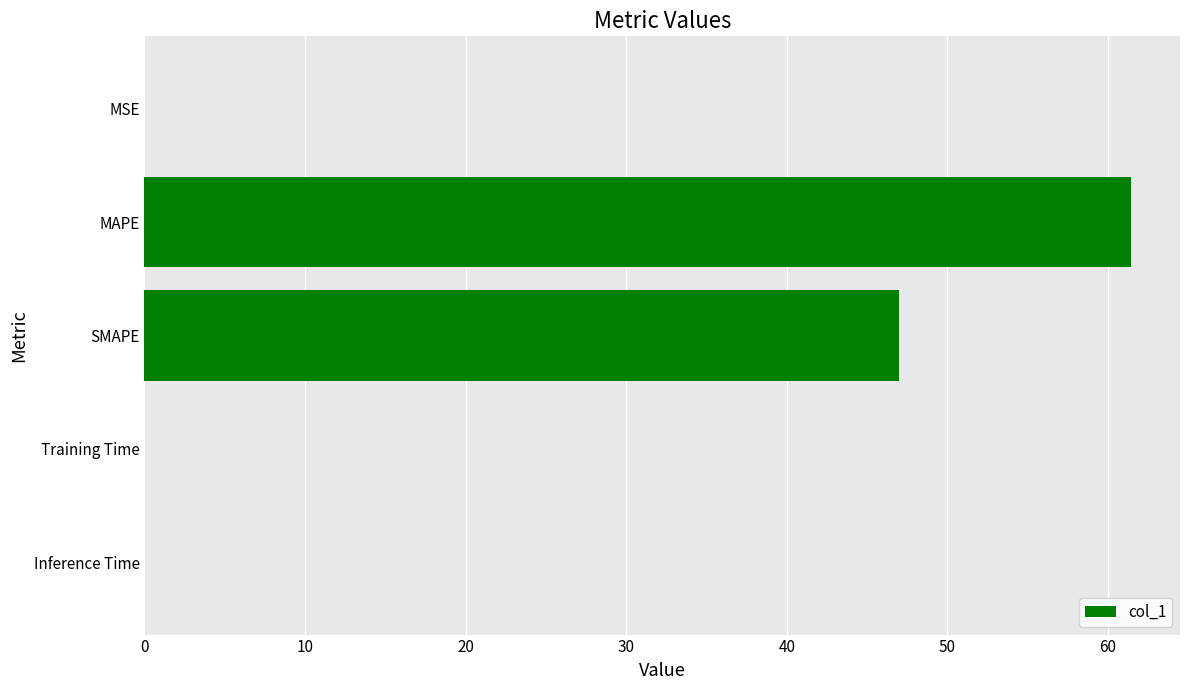

Where is the data nearest to the value 30?

SMAPE